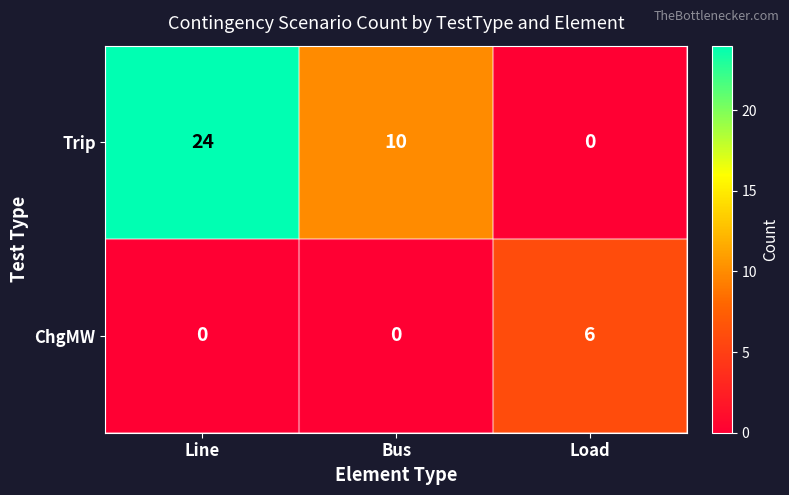

What is the total value across all series at Line?

24